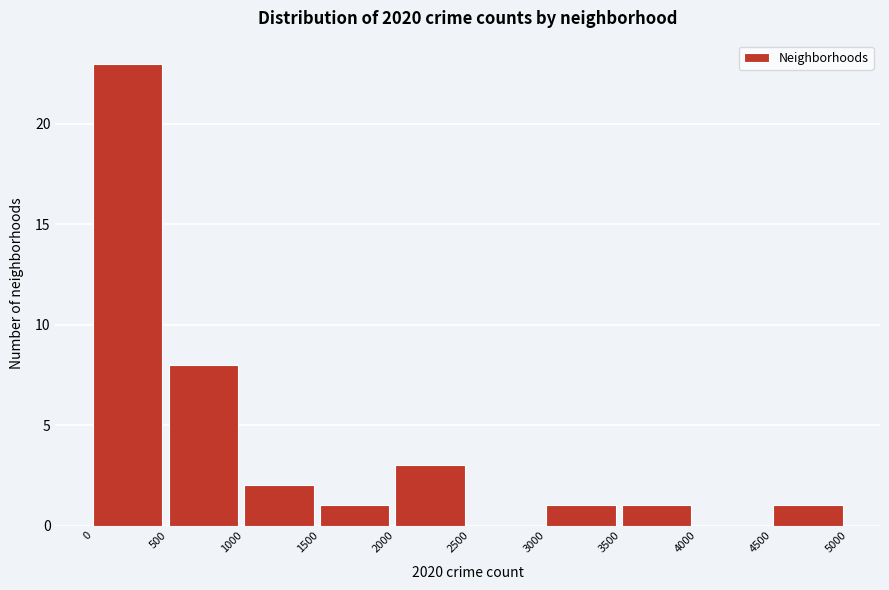

Reading left to right, transcribe this chart: for each bar, give the range it covers on the x-axis and its height. The values are not printed on the chart, so give them approximately, as read against the axis.

0 to 500: 23
500 to 1000: 8
1000 to 1500: 2
1500 to 2000: 1
2000 to 2500: 3
2500 to 3000: 0
3000 to 3500: 1
3500 to 4000: 1
4000 to 4500: 0
4500 to 5000: 1